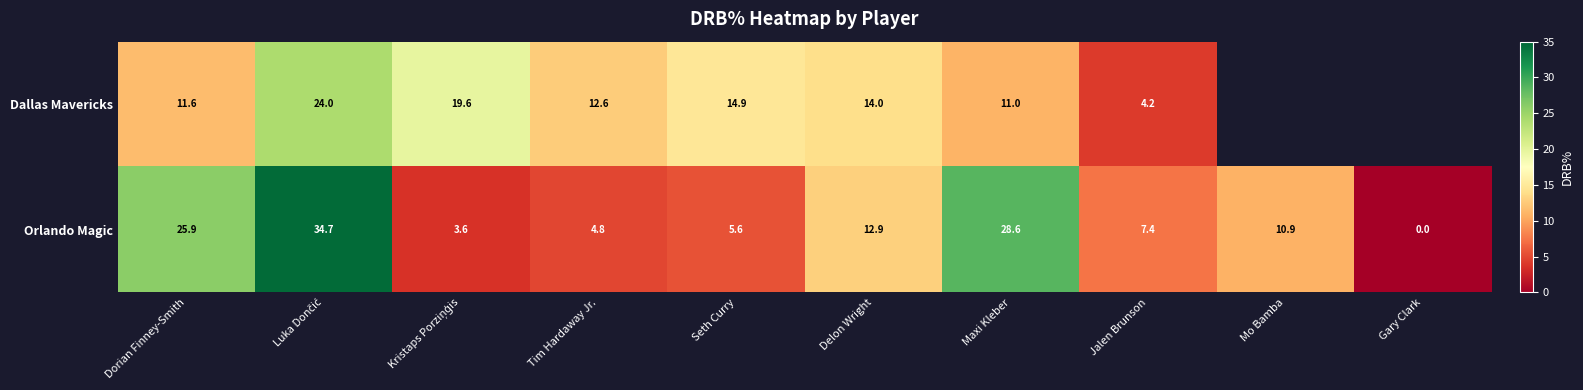

What is the maximum value shown in the chart?

34.7